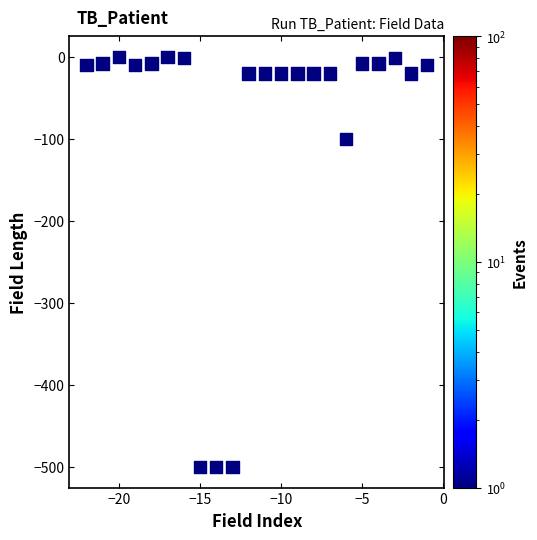

What Y value in the scatter plot is closest to -250?

-100